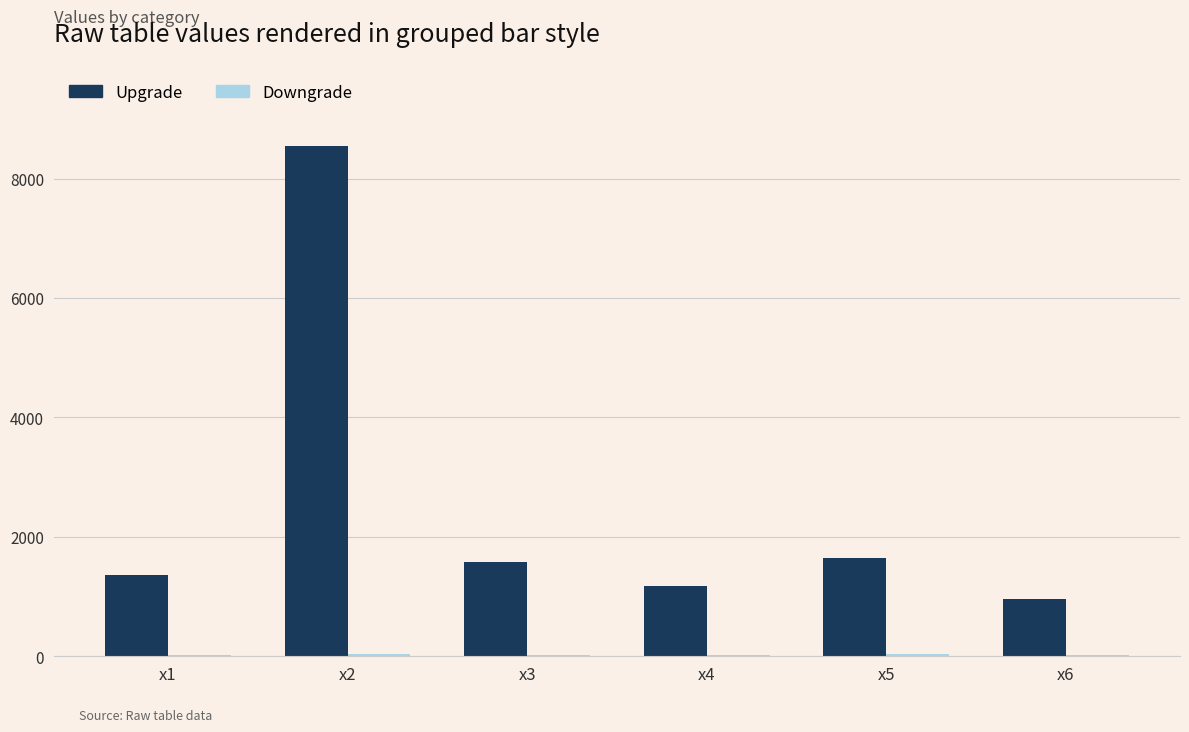

Between x1 and x3, which series saw the biggest shift?

Upgrade